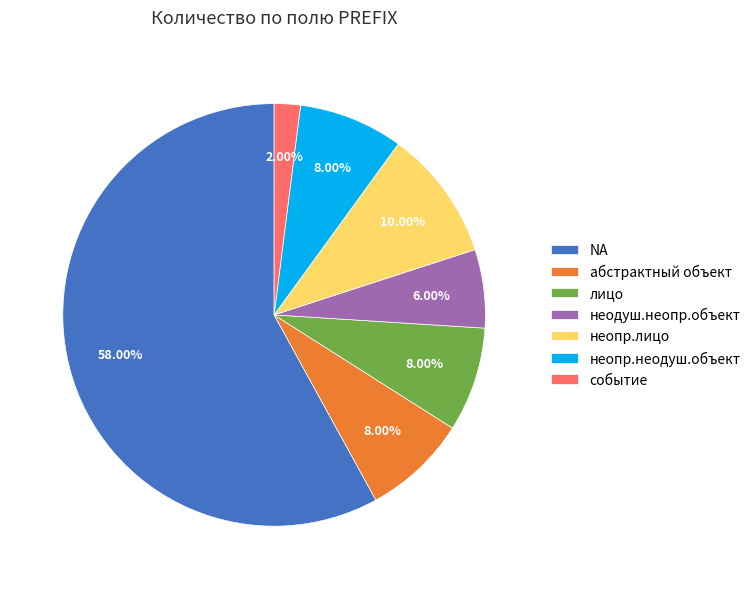

Which slice represents more than half of the pie?

NA